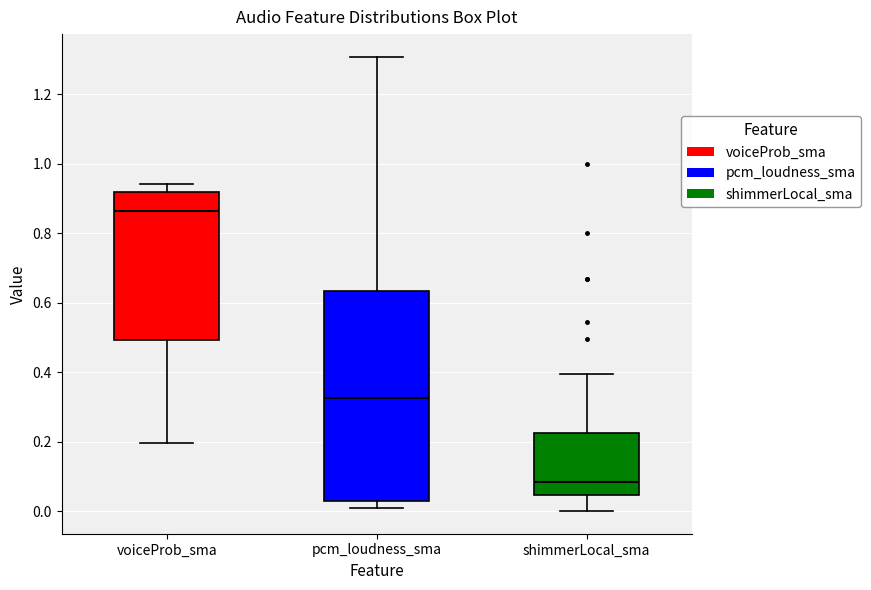

Reading left to right, transcribe this box plot: for each box, give where its median line is, the range the box spans, and where its two whiskers end, as read against the y-axis. The values are not printed on the chart, so give them approximately, as read against the axis.

voiceProb_sma: median 0.86, box 0.50 to 0.92, whiskers 0.20 to 0.94
pcm_loudness_sma: median 0.32, box 0.02 to 0.64, whiskers 0.00 to 1.30
shimmerLocal_sma: median 0.08, box 0.04 to 0.22, whiskers 0.00 to 0.40